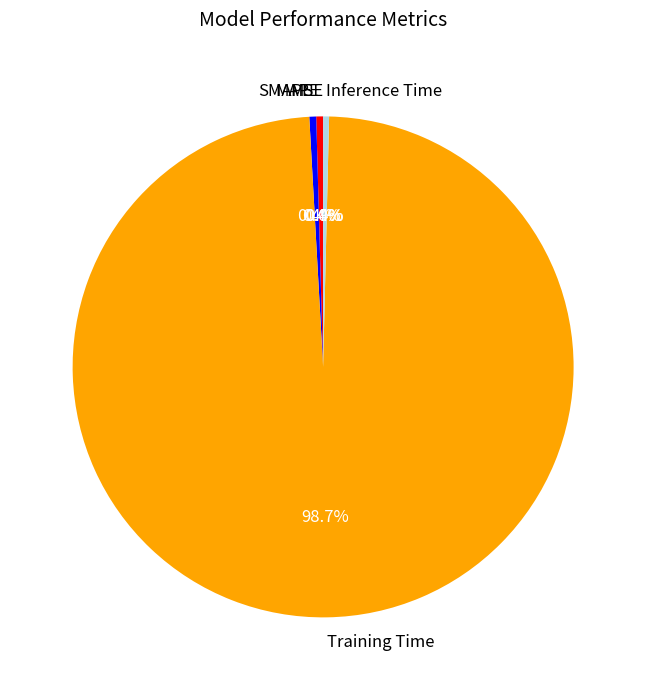

To the nearest percent, what is the average slice percentage?

20%